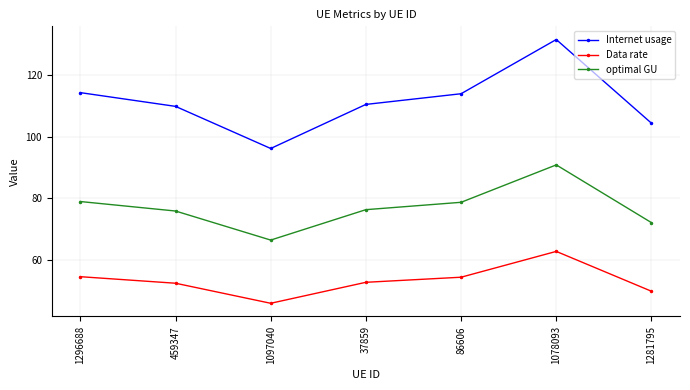

What is the total value across all series at 1078093?

285.0